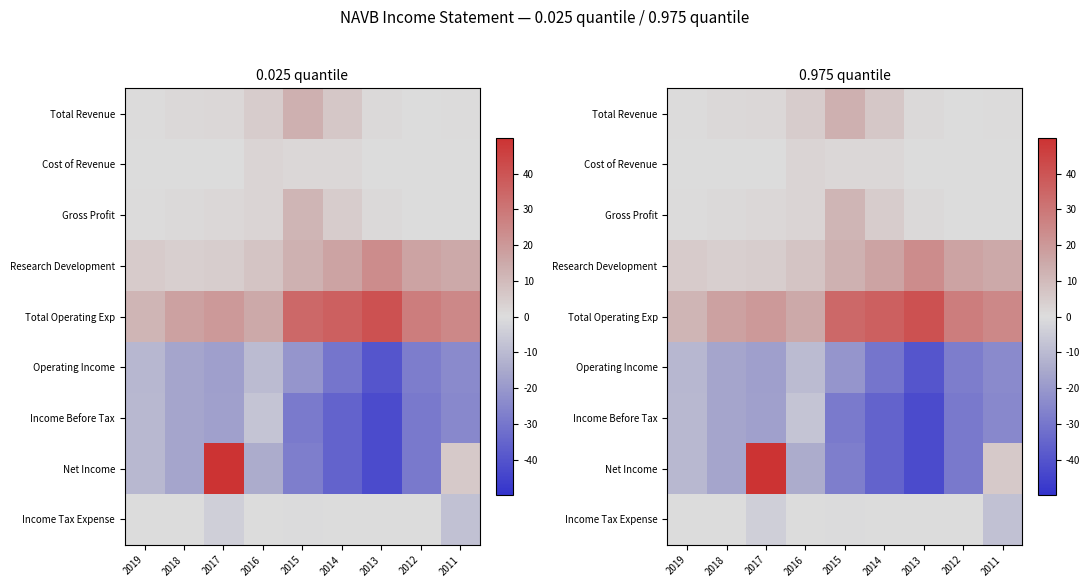

What is the total value across all series at 2011?

-11000